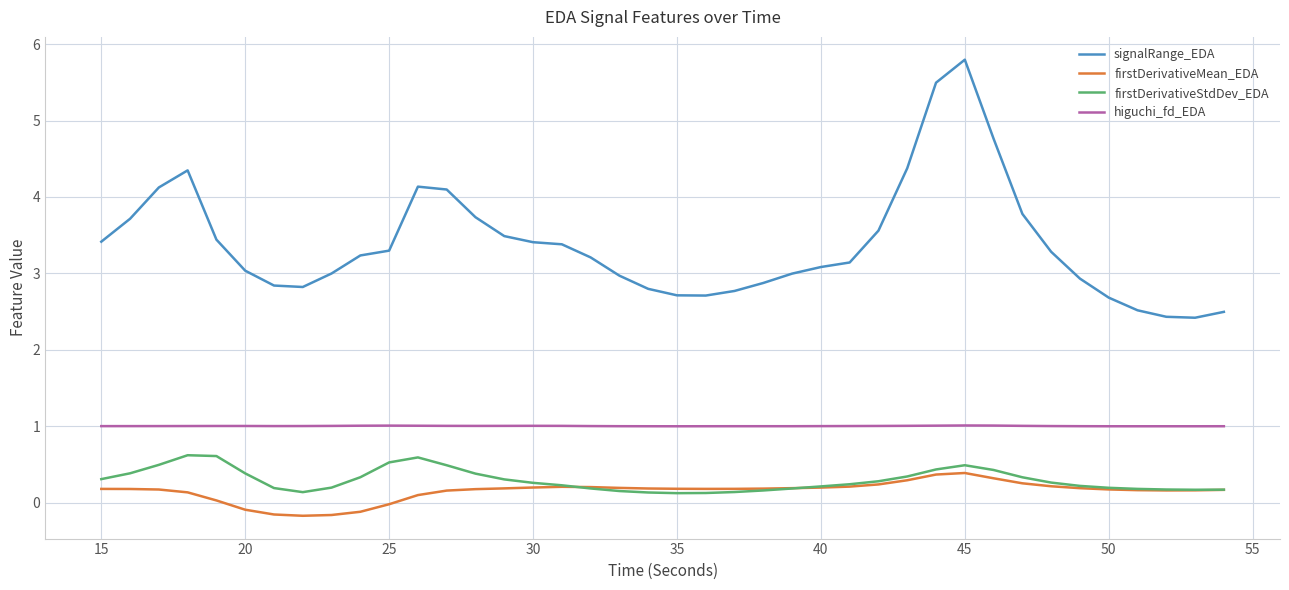

What is the highest value of the firstDerivativeStdDev_EDA series?

0.6